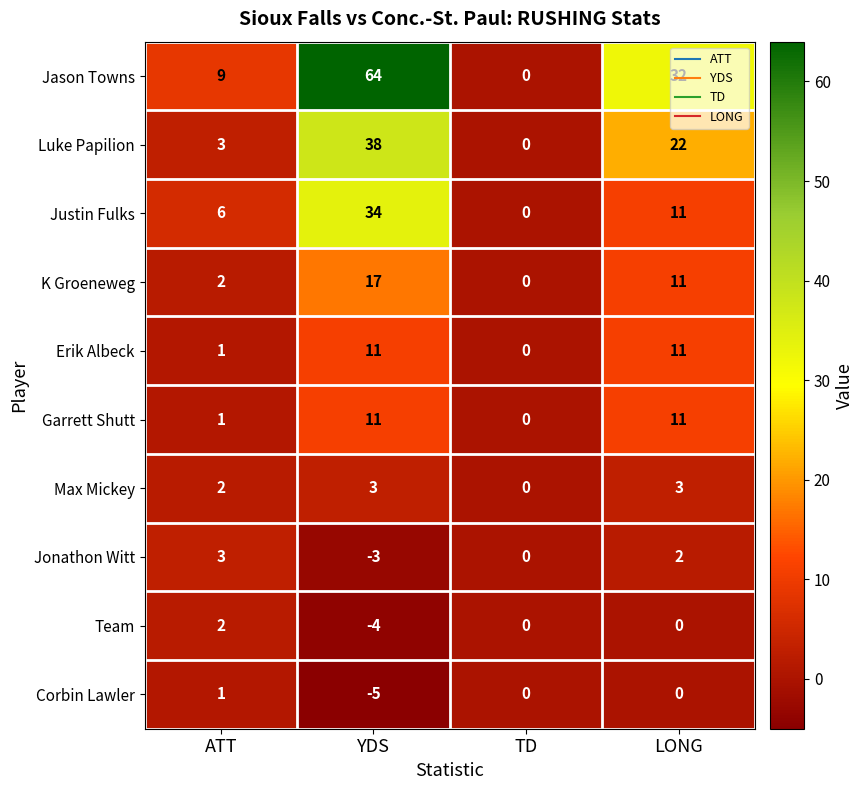

The Erik Albeck series shows 4 at LONG. True or false?

False